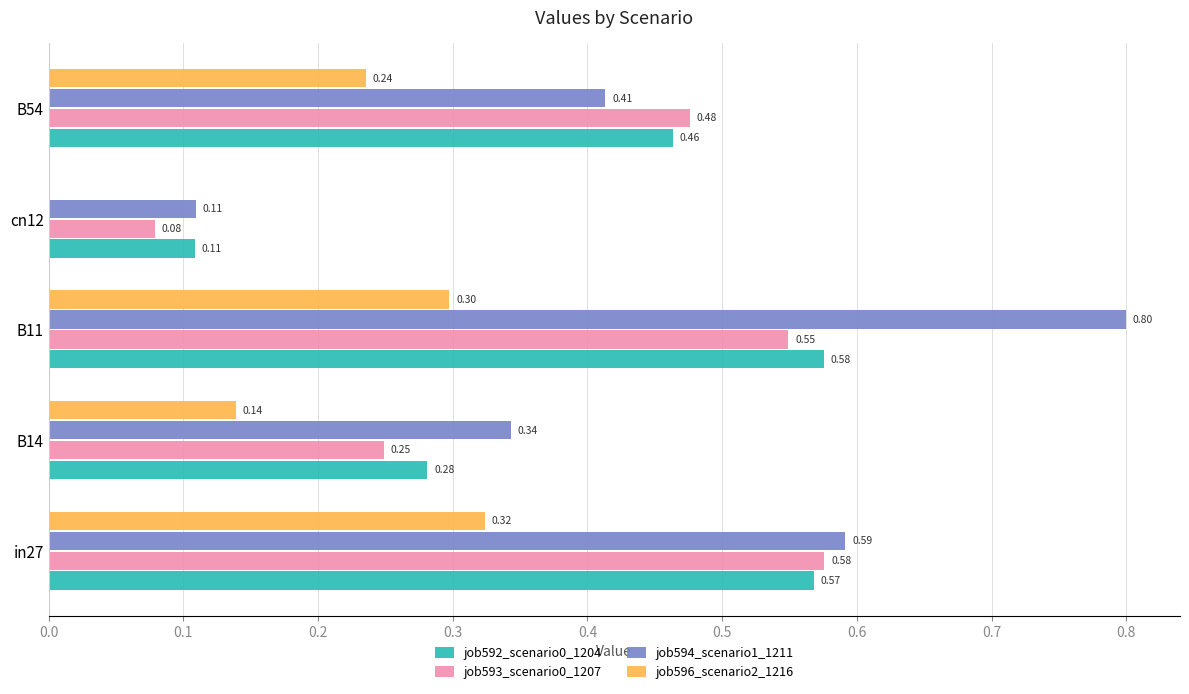

Between B14 and cn12, which series saw the biggest shift?

job594_scenario1_1211